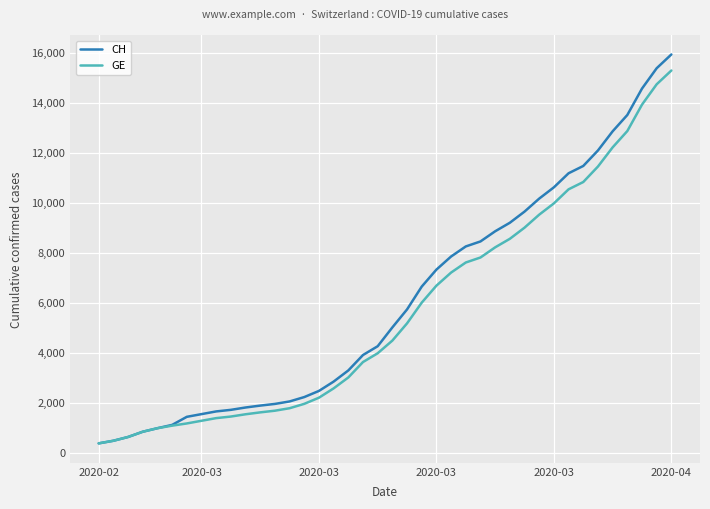

Which series has the widest spread of values?

CH